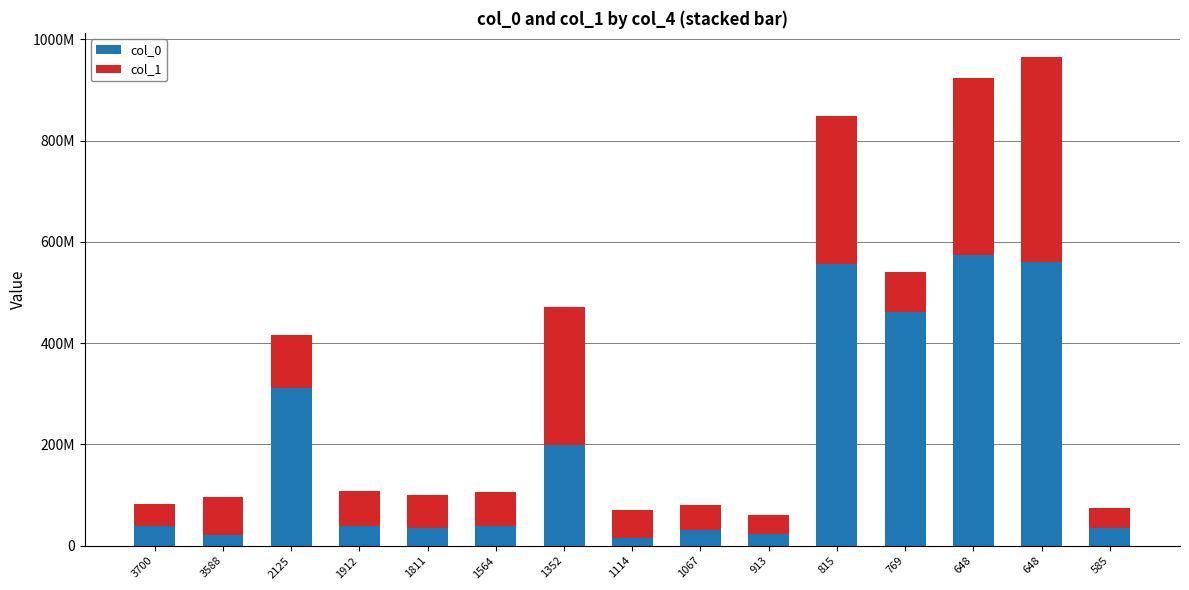

Which series has the widest spread of values?

col_0